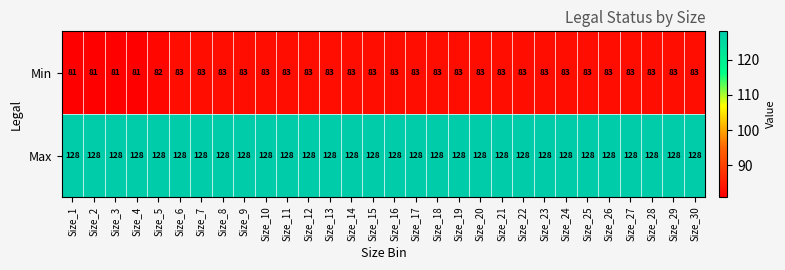

Which series has the largest range (max minus min)?

Min